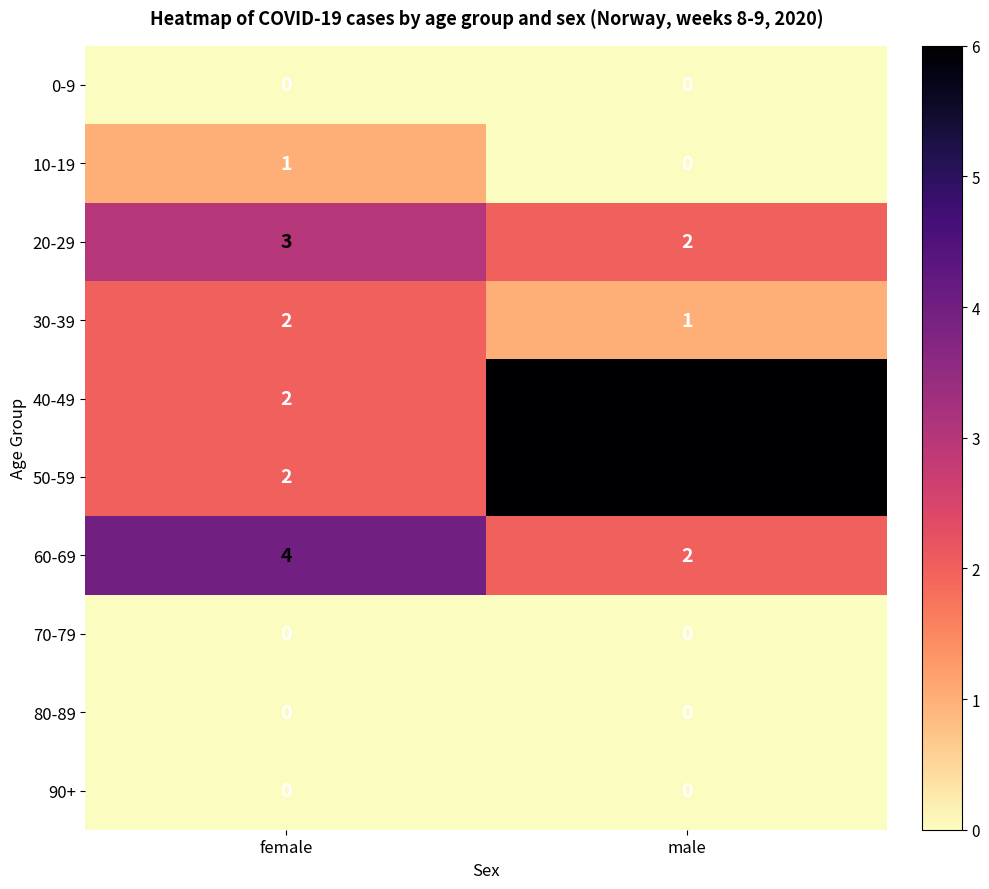

How many data points in 30-39 are less than 2?

1